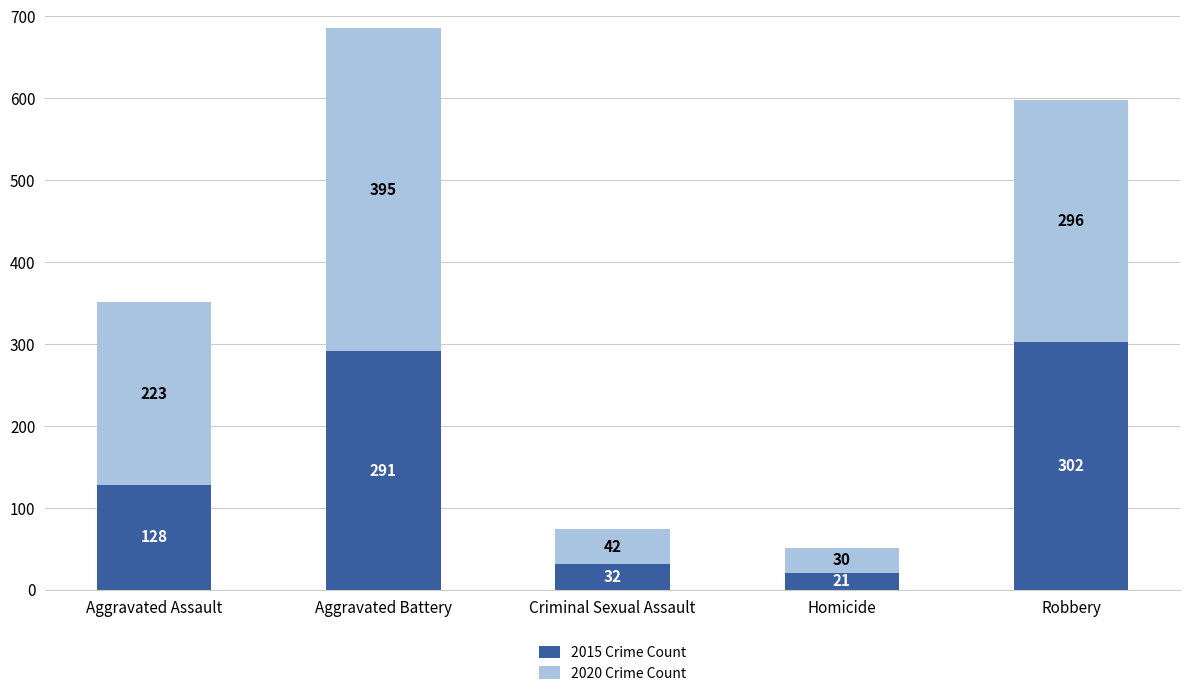

Is it true that 2015 Crime Count equals 128 at Aggravated Assault?

True